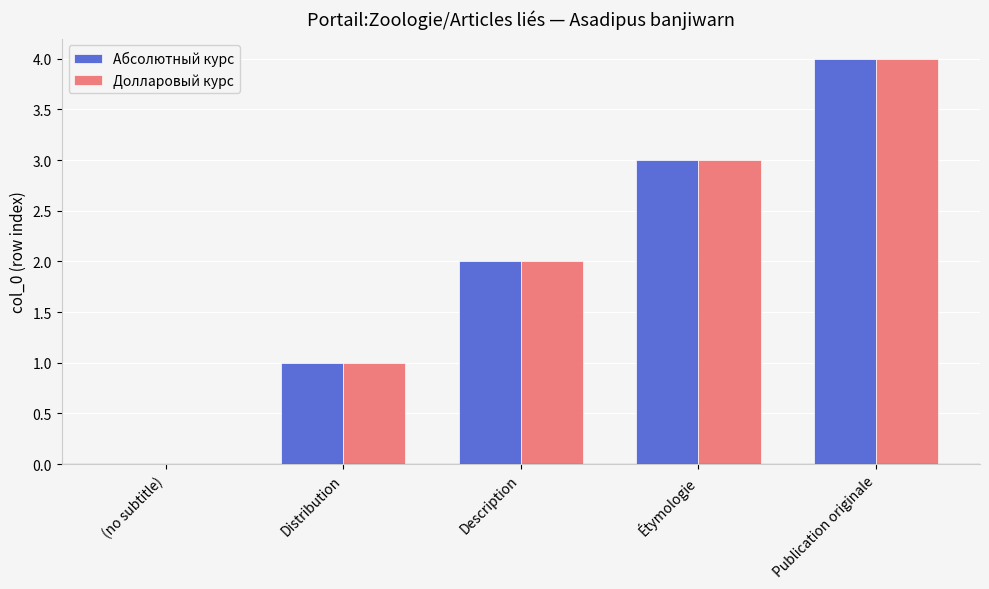

How many data points does each series have?

5